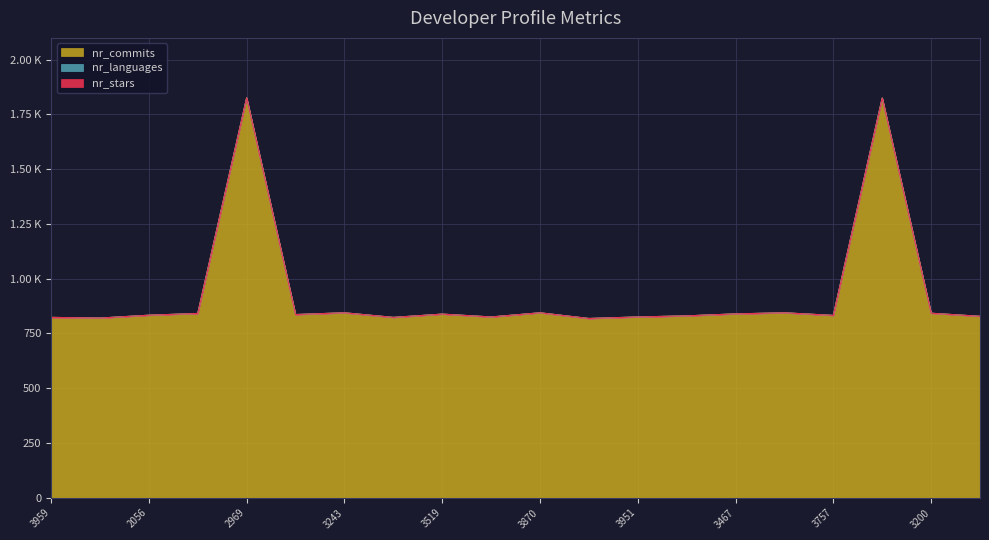

At which category does nr_commits reach its first local valley?

2409